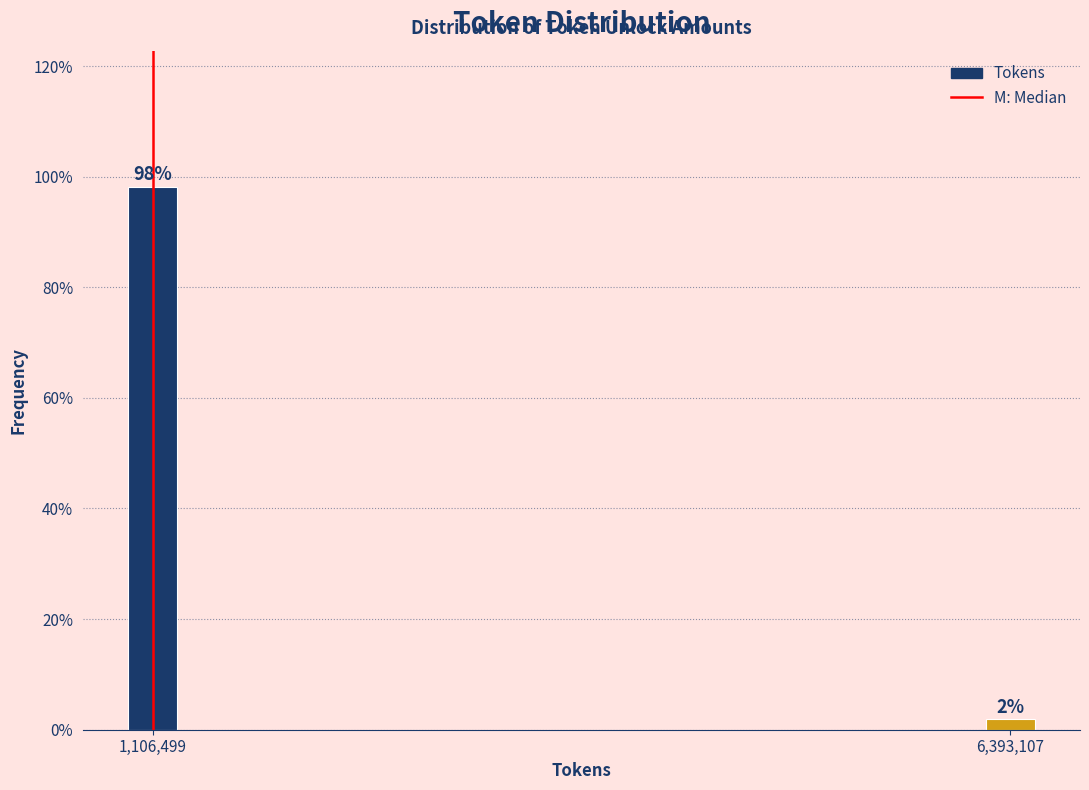

Does the chart contain any negative values?

No